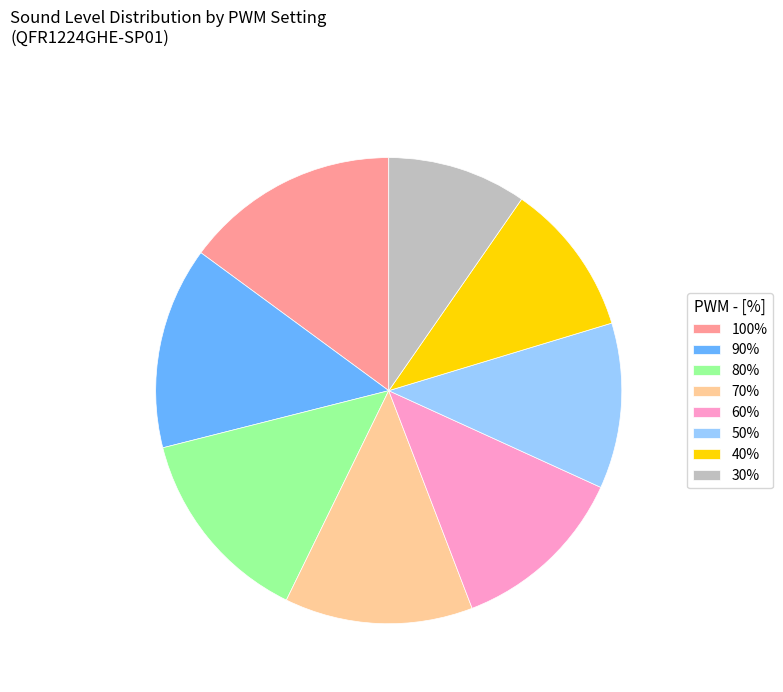

How many slices are in this pie chart?

8